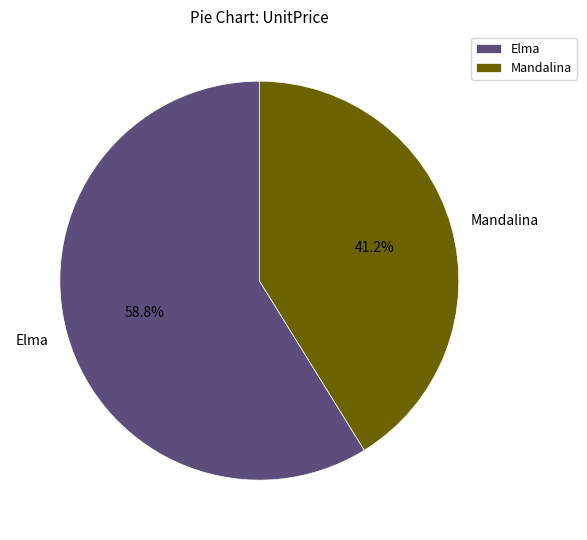

How many slices are in this pie chart?

2